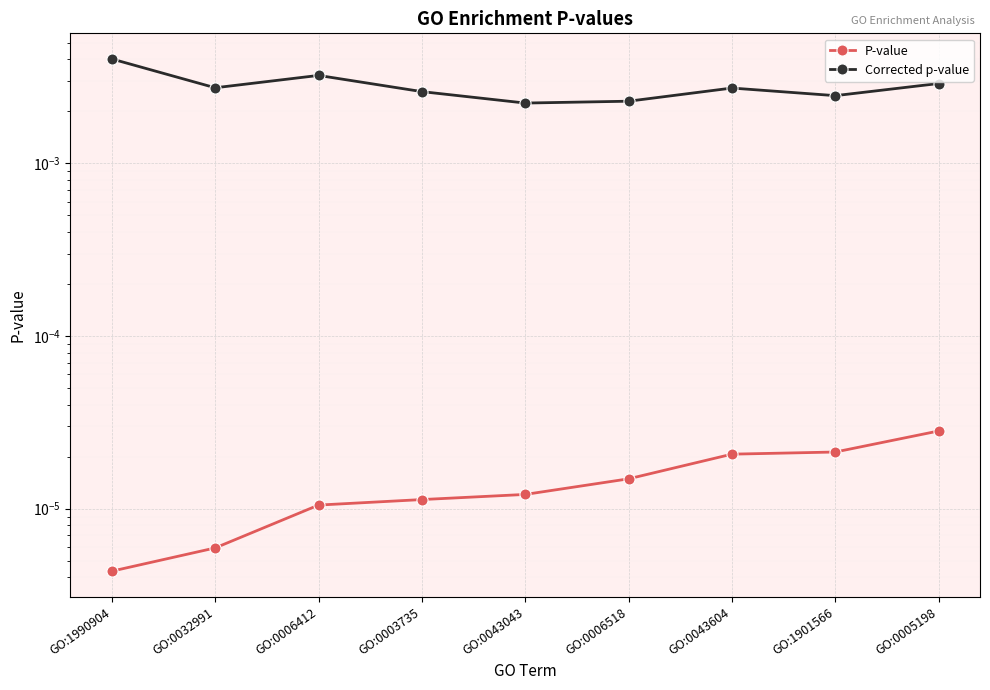

At which category does Corrected p-value reach its first local valley?

GO:0032991